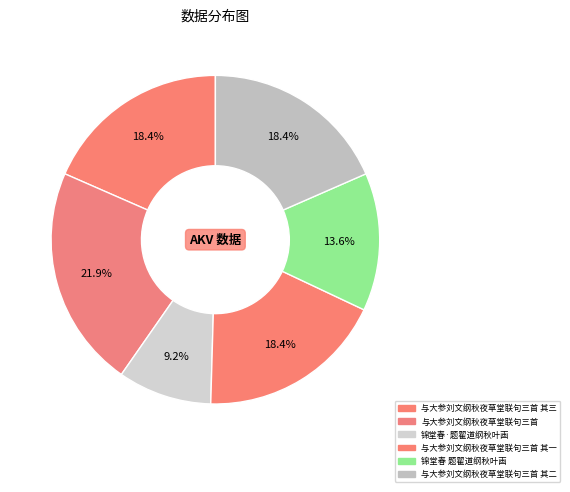

Do 与大参刘文纲秋夜草堂联句三首 其二 and 与大参刘文纲秋夜草堂联句三首 其三 together represent more than half of the pie?

No